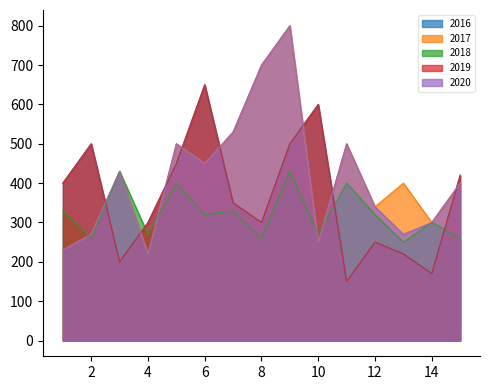

Which series has the largest range (max minus min)?

2017